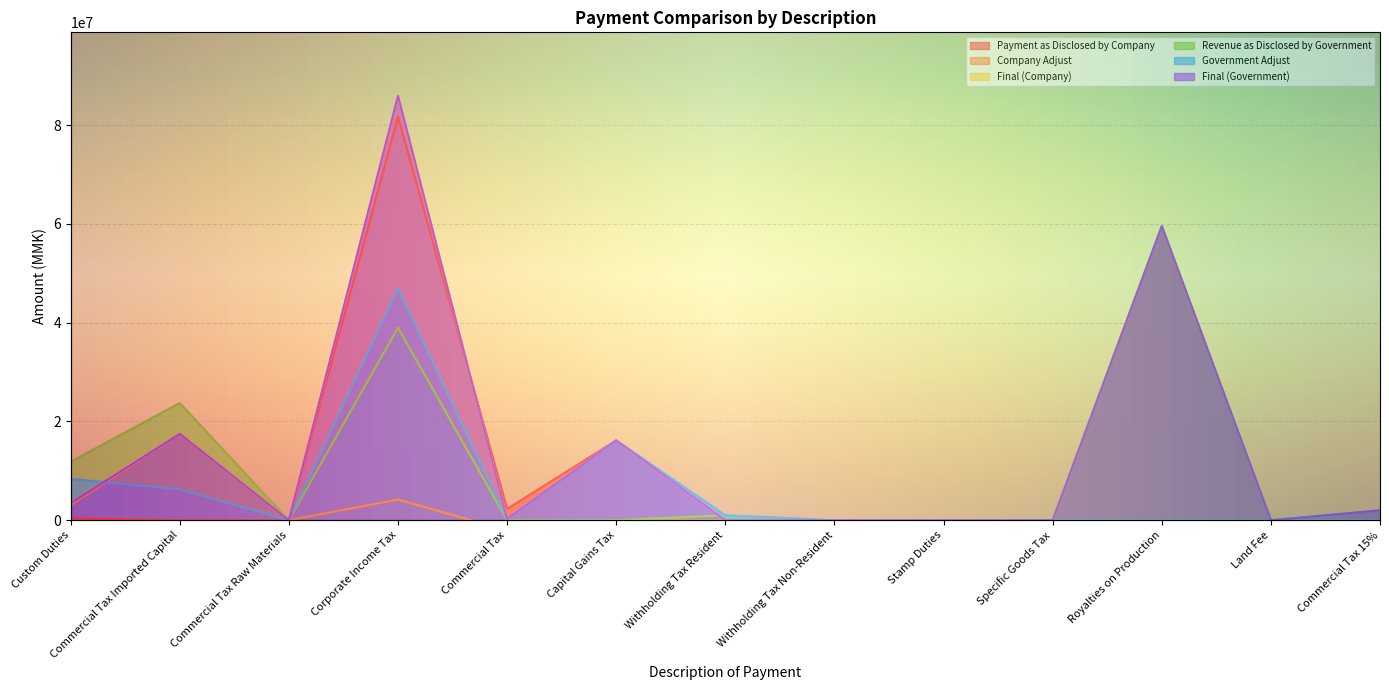

What is the label of the 7th point from the right?

Withholding Tax Resident